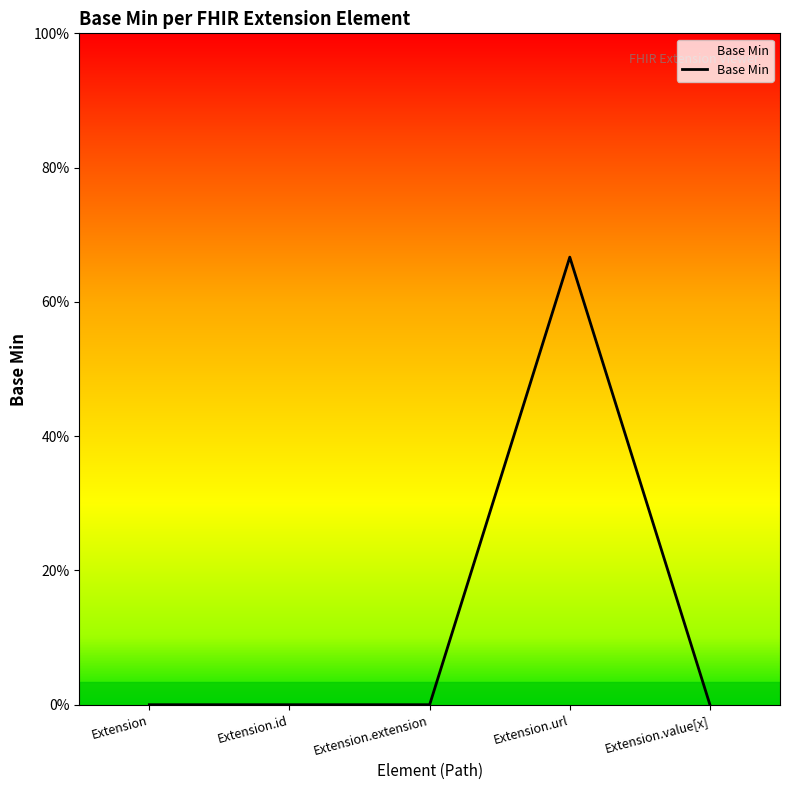

Is this an area chart (filled region under the line)?

Yes